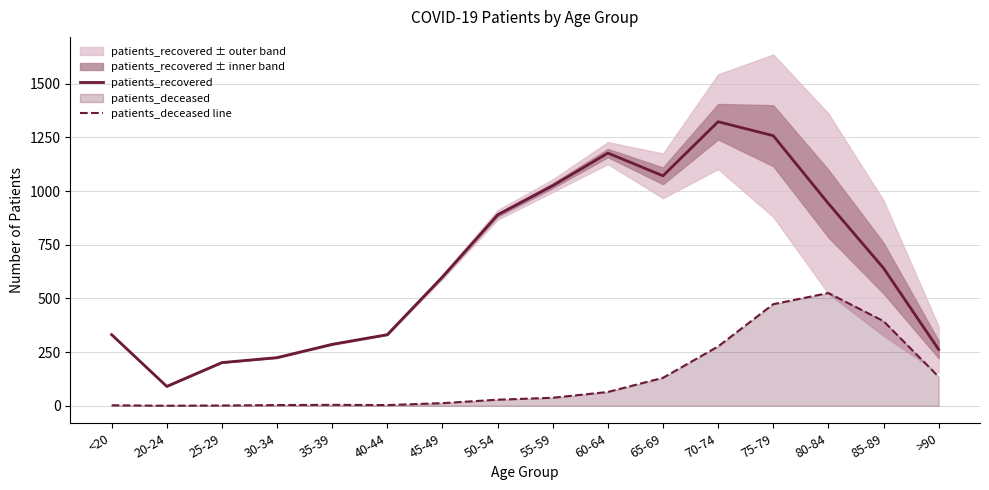

Reading left to right, extract all data points from this chart.

patients_recovered: 331	90	201	224	286	331	600	889	1025	1177	1071	1323	1258	942	641	262
patients_deceased line: 2	0	1	3	4	3	12	28	37	64	130	276	473	525	394	135